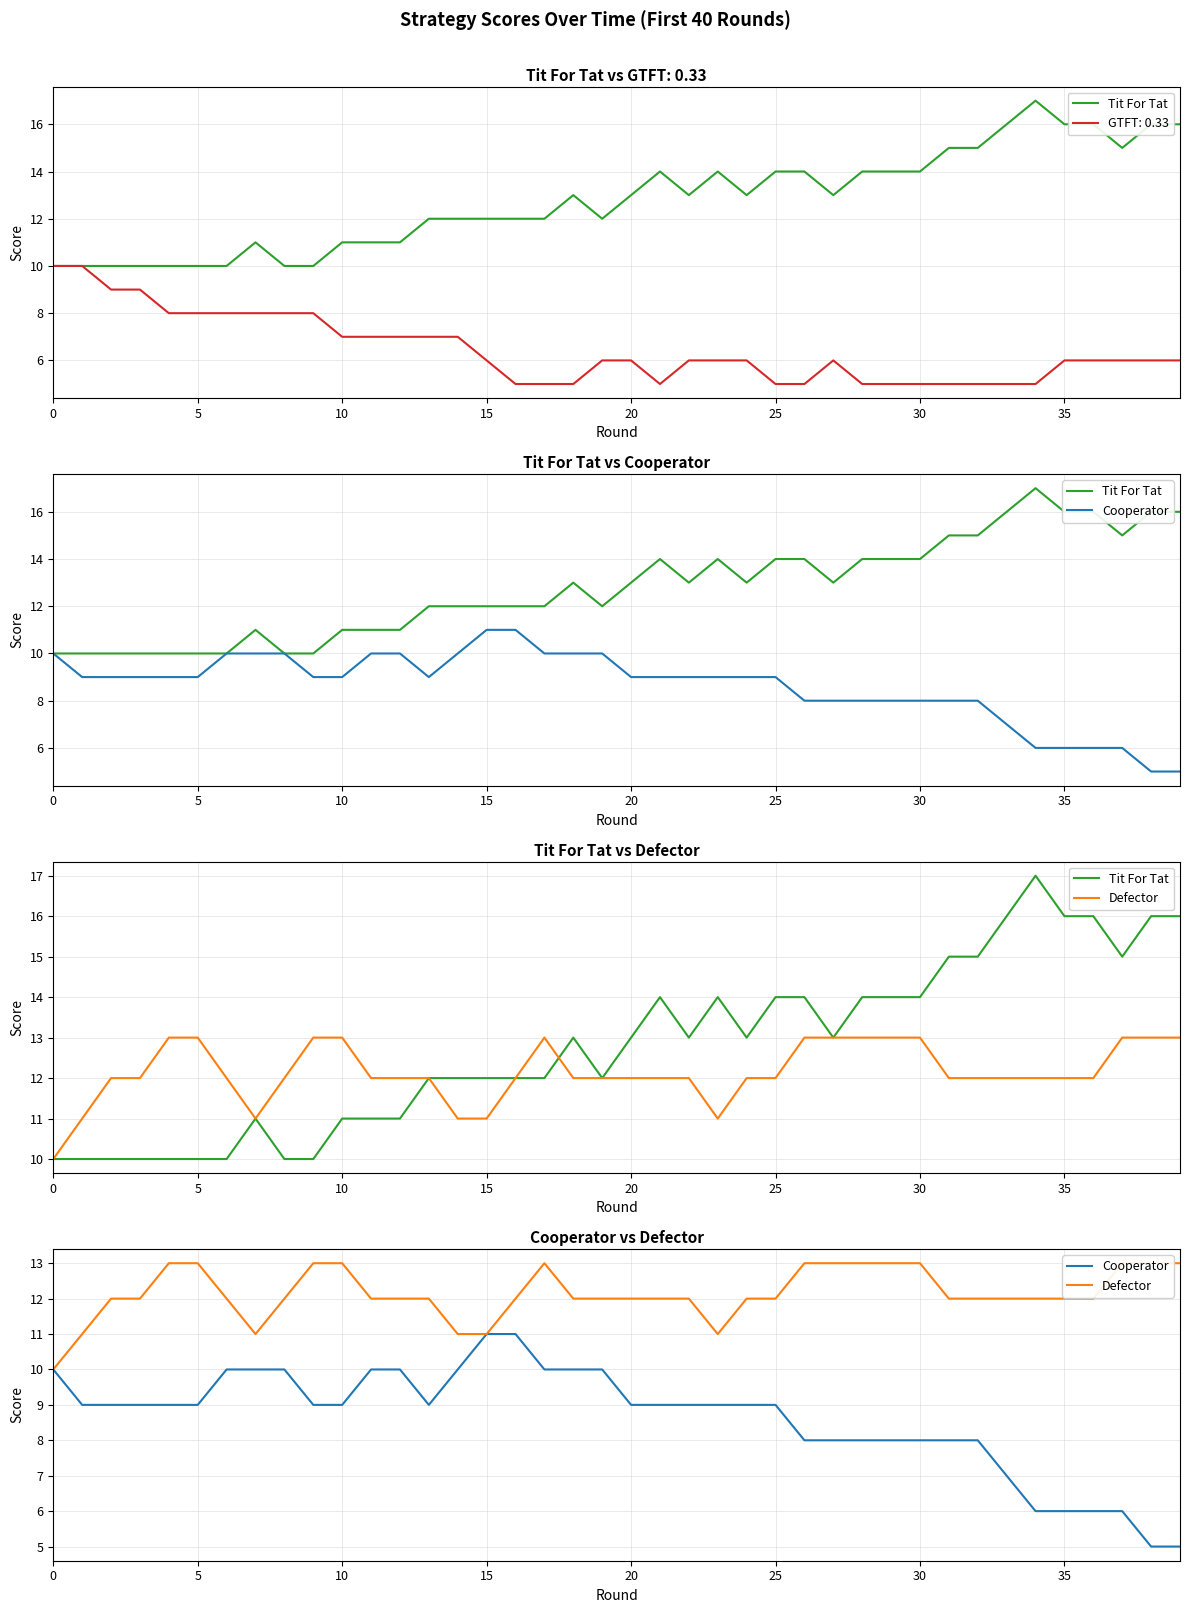

Which series has the largest range (max minus min)?

Tit For Tat